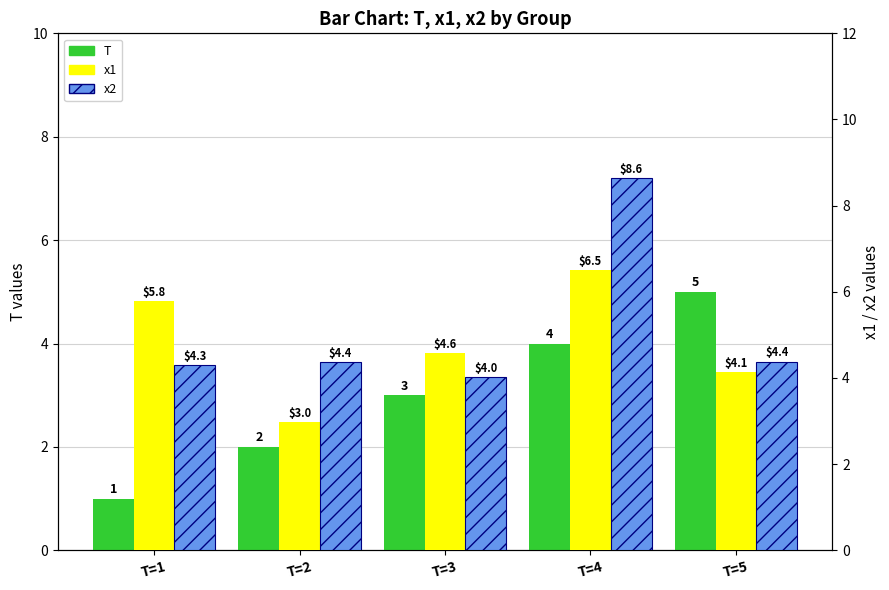

At which category is the sum across all series the highest?

T=4